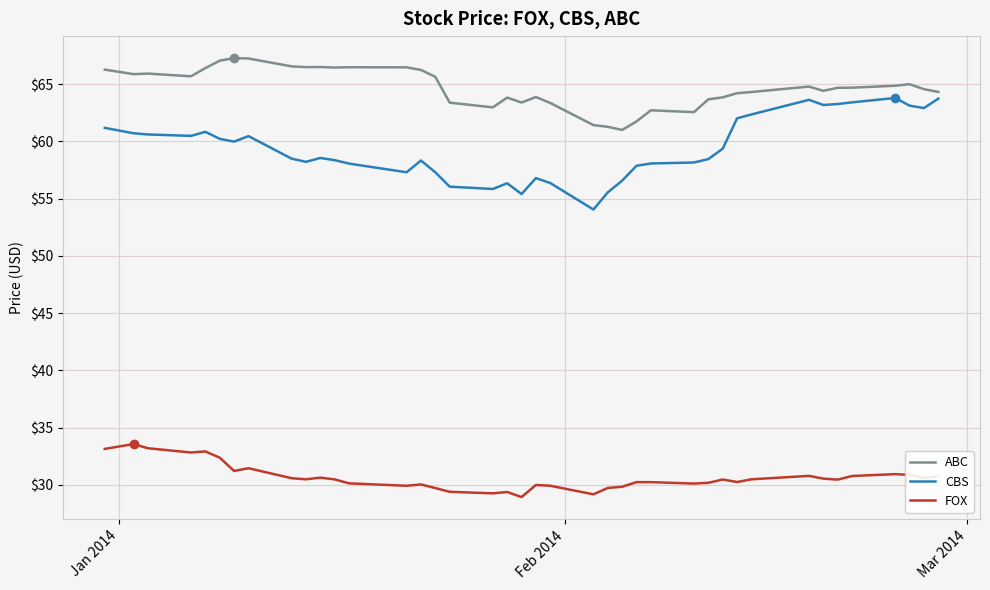

Does the chart display data point markers on the line(s)?

No